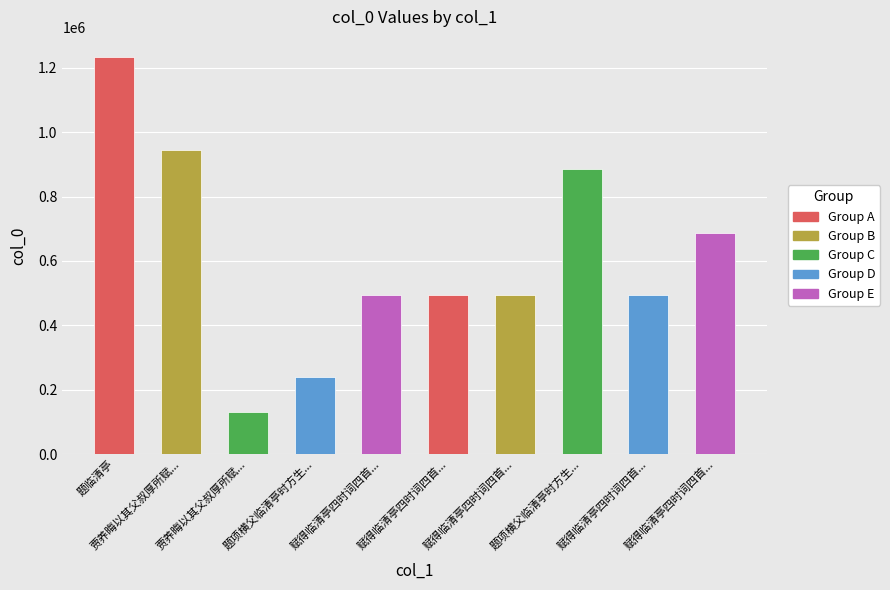

At which label does the data first exceed 492969?

题临清亭